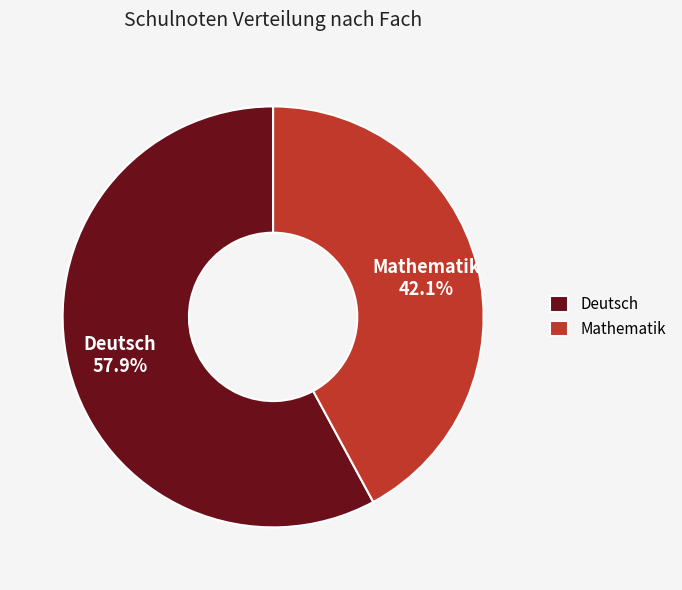

What is the smallest slice in the pie chart?

Mathematik